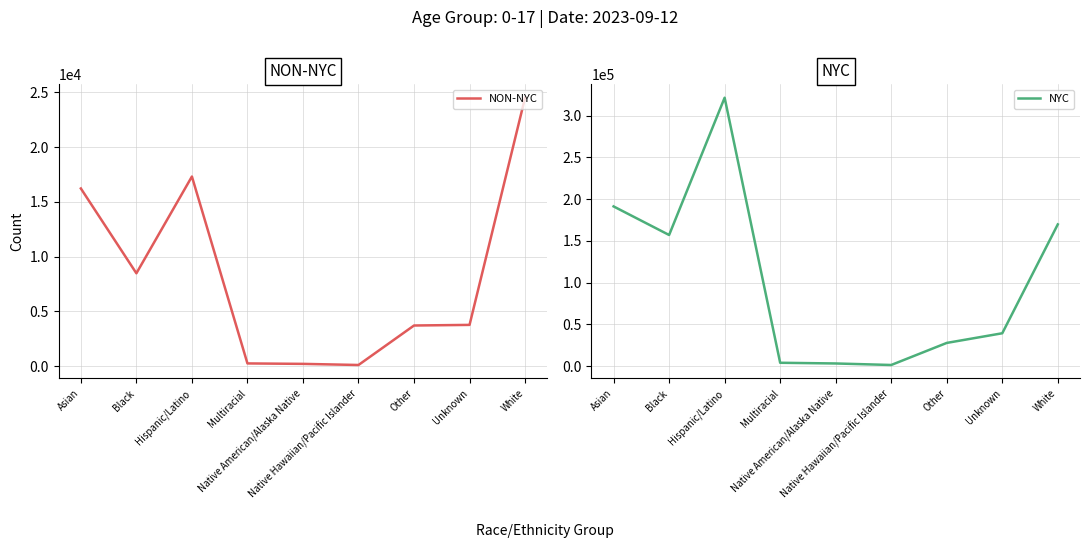

What is the label of the 4th point from the right?

Native Hawaiian/Pacific Islander